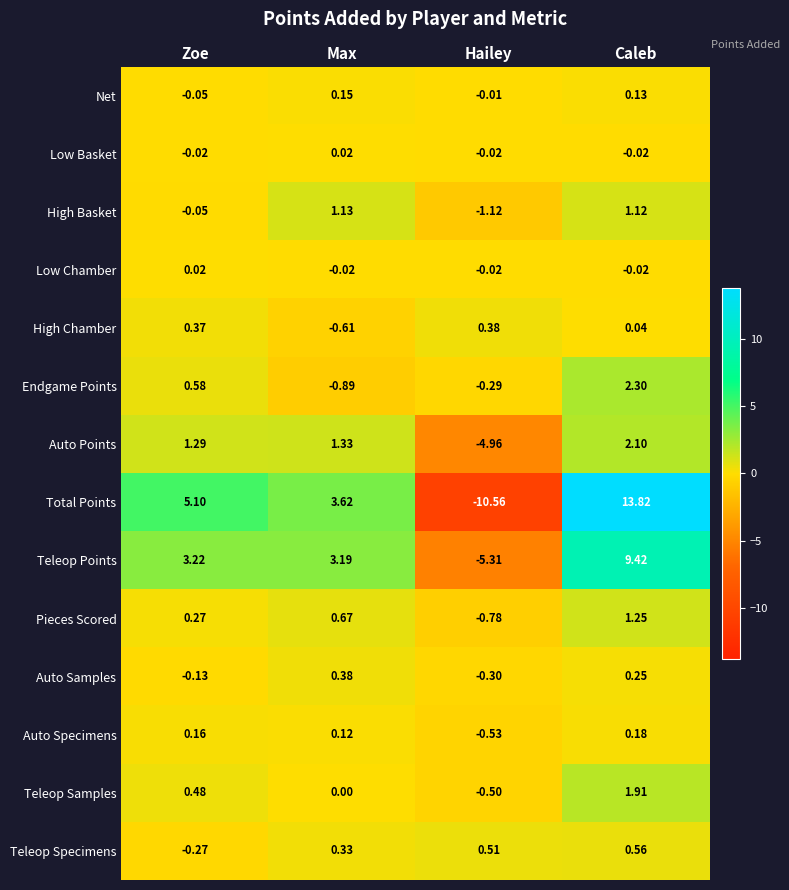

At which label is Net closest to 0?

Hailey